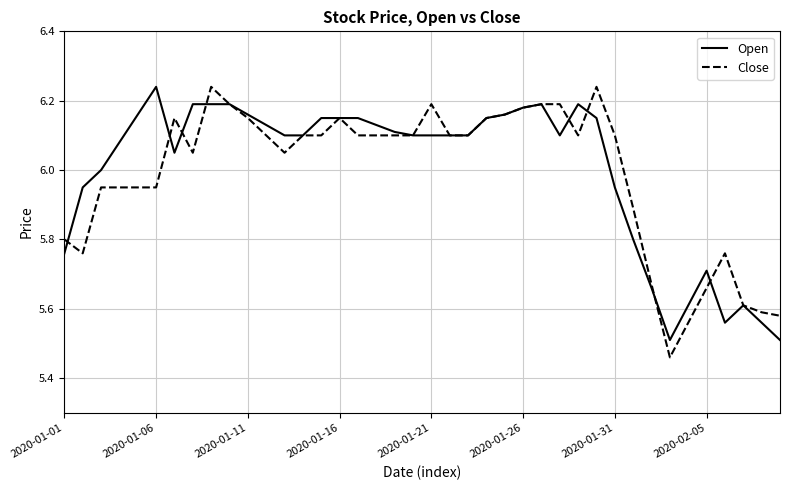

Which series has the widest spread of values?

Close